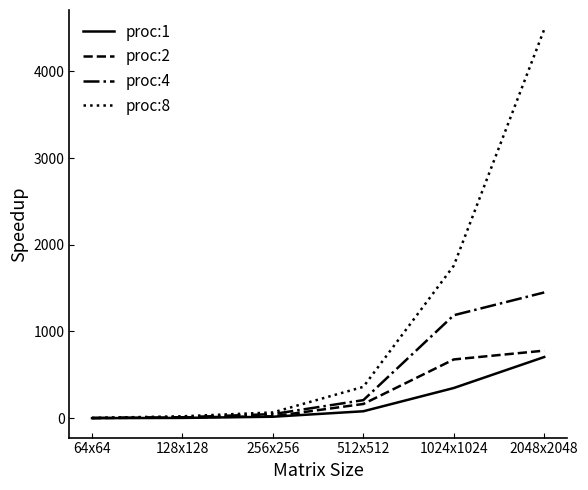

How many distinct data groups are displayed?

4